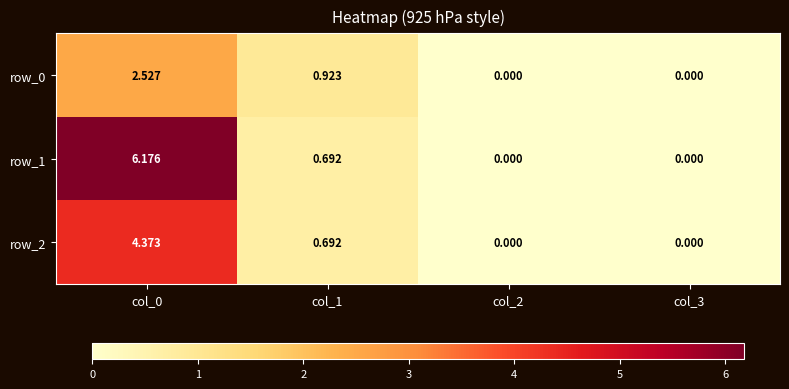

What is the sum of all row_2 values?

5.1